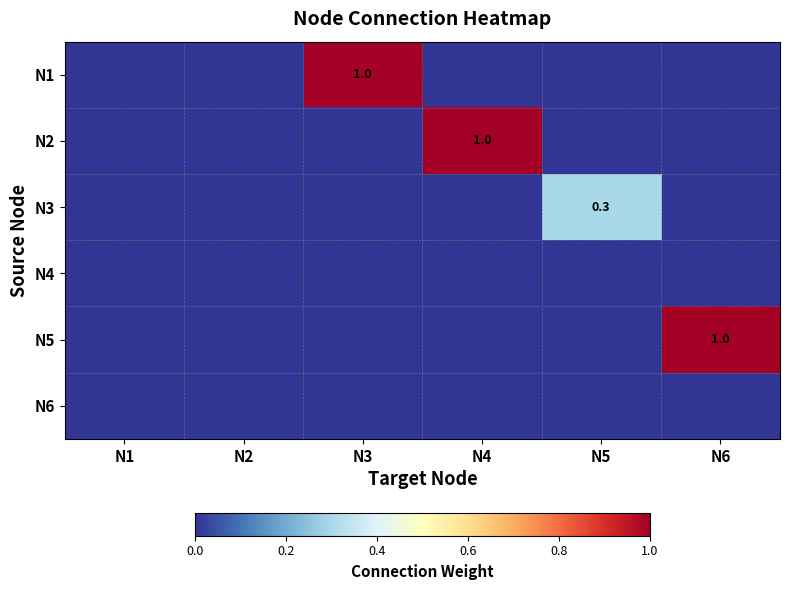

True or false: N2 has a value of 1.0 at N4.

True